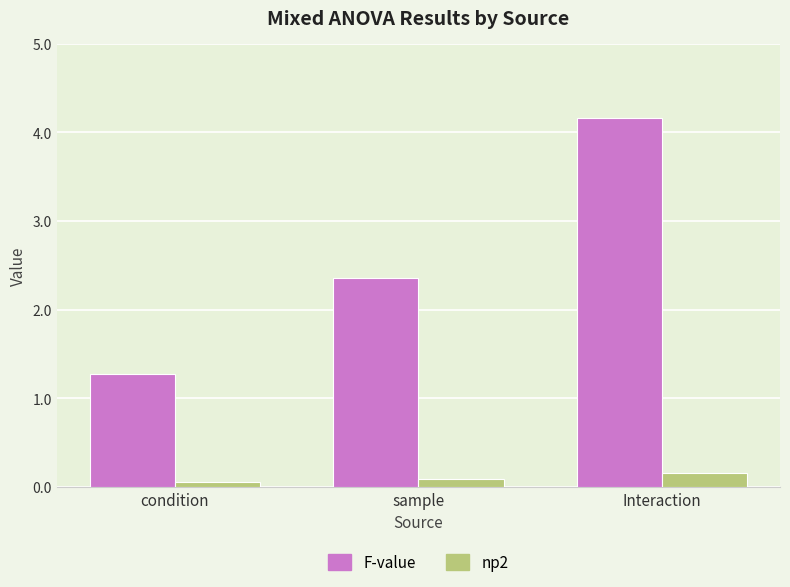

What value does the np2 series have at sample?

0.1